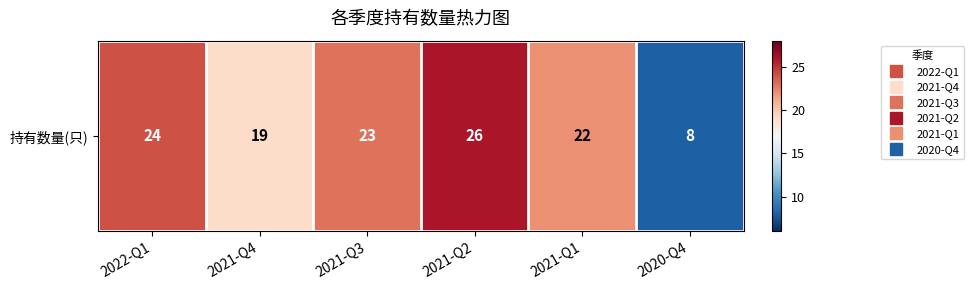

What is the difference between the maximum and second lowest values?

7